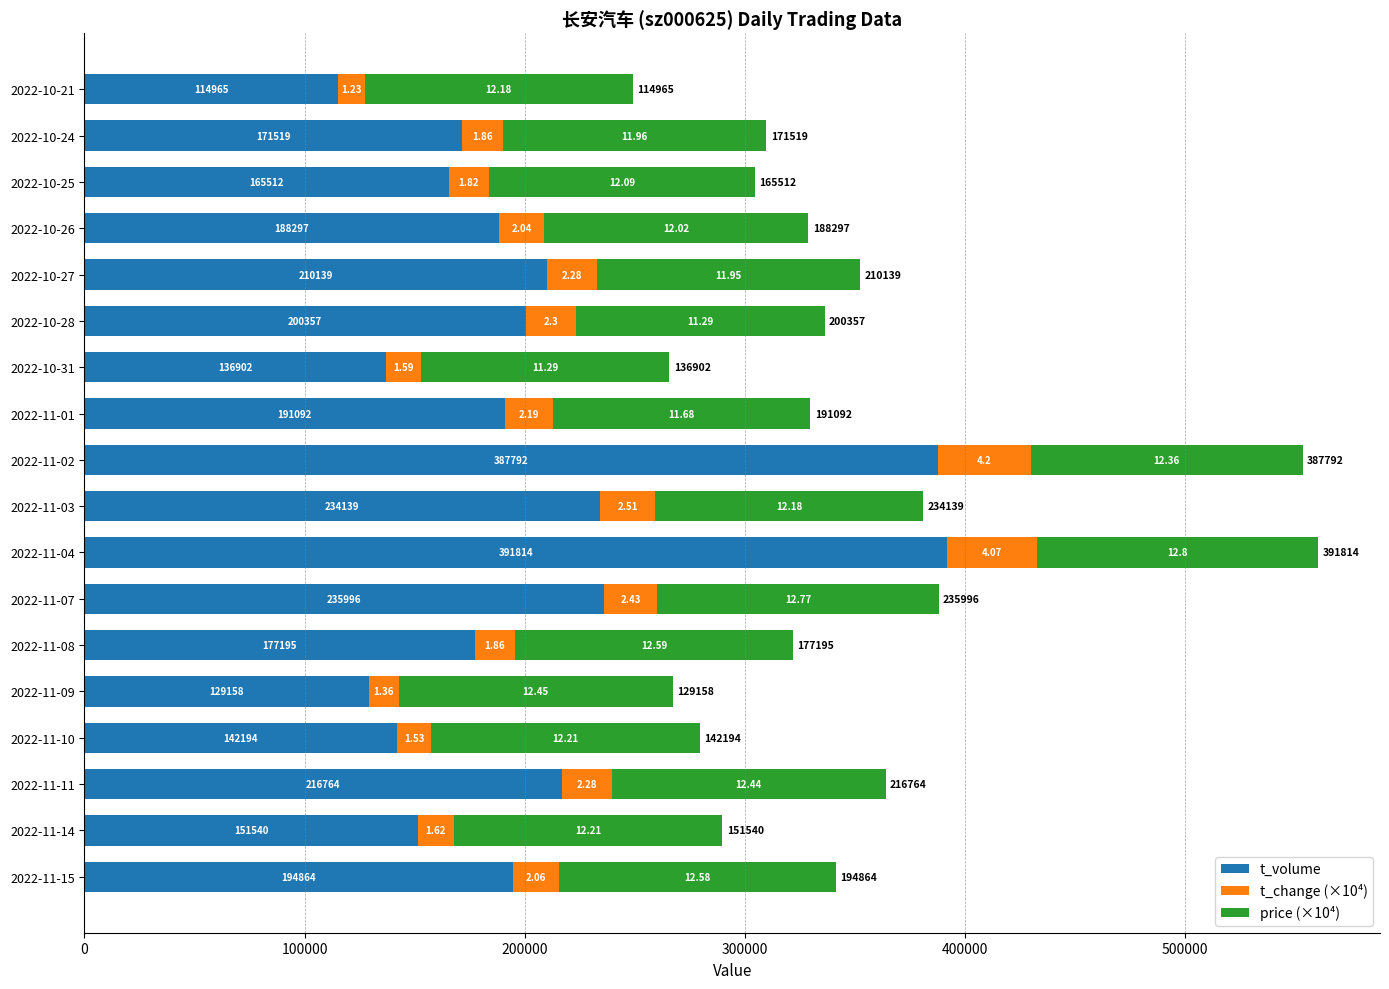

At which category is the sum across all series the highest?

2022-11-04